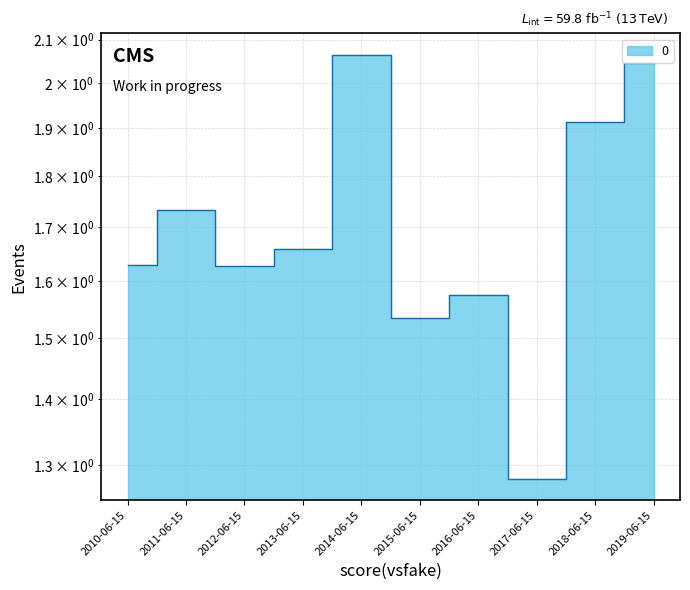

Rank the categories by value from highest to lowest.

2014-06-15, 2019-06-15, 2018-06-15, 2011-06-15, 2013-06-15, 2010-06-15, 2012-06-15, 2016-06-15, 2015-06-15, 2017-06-15